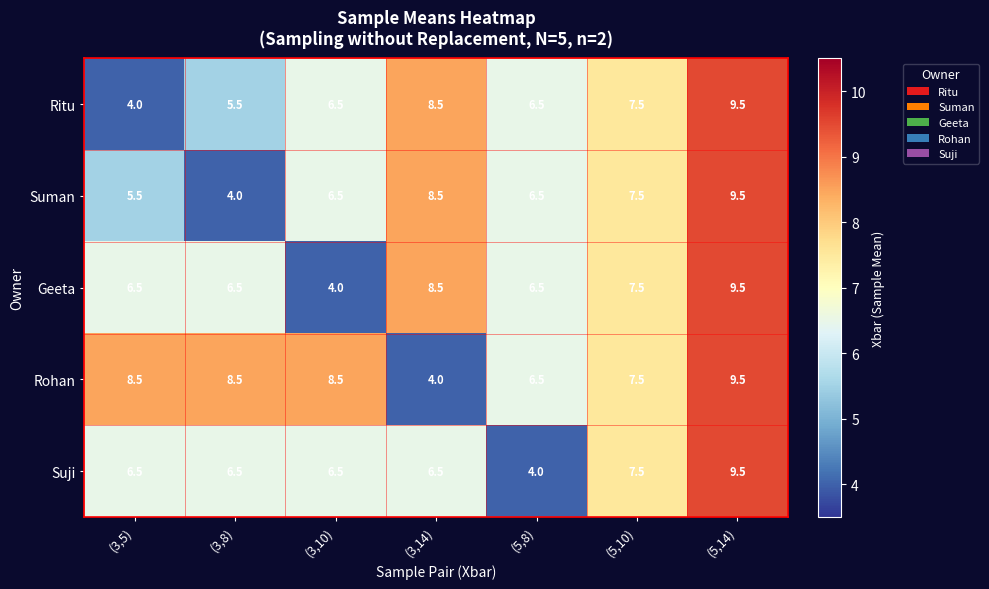

Which series changed the most between (5,8) and (5,10)?

Suji